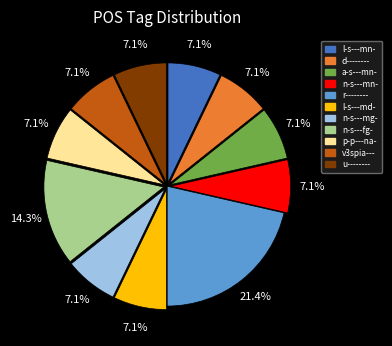

Count the number of slices in the pie.

11